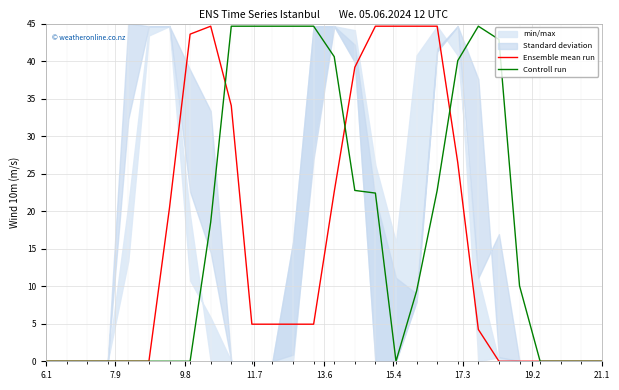

What is the greatest value displayed?

44.6